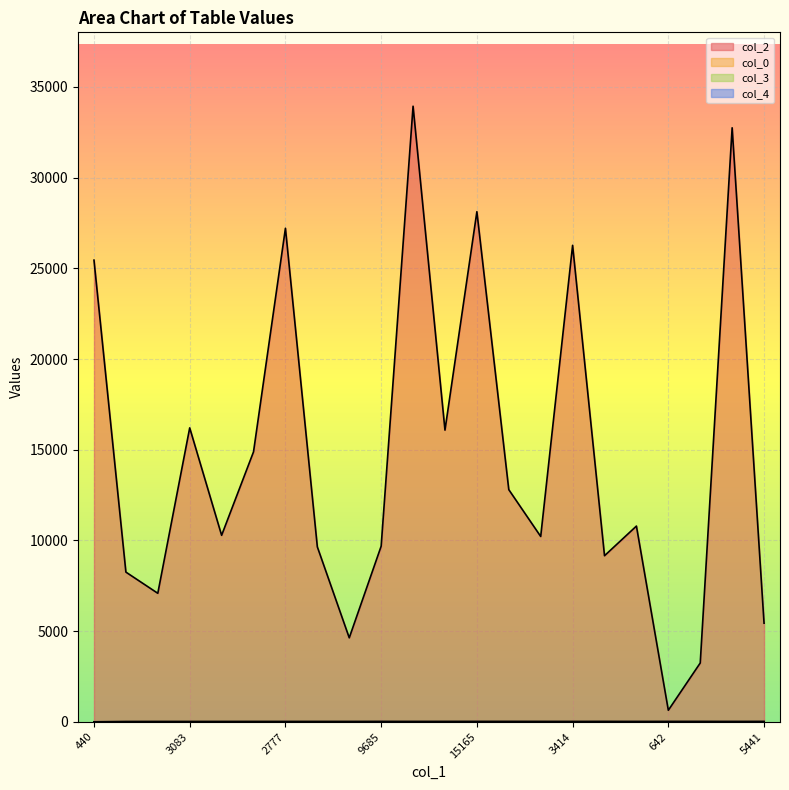

Reading left to right, list all the values displayed in this chart.

col_2: 440=25451	8257=8257	7089=7089	3083=16207	10285=10285	1498=14888	2777=27208	9647=9647	4635=4635	9685=9685	17619=33936	2881=16083	15165=28122	166=12802	10221=10221	3414=26268	9160=9160	10794=10794	642=642	3248=3248	17120=32747	5441=5441
col_0: 440=7	8257=24	7089=26	3083=26	10285=26	1498=27	2777=27	9647=27	4635=27	9685=28	17619=28	2881=28	15165=28	166=28	10221=28	3414=28	9160=28	10794=28	642=28	3248=28	17120=28	5441=28
col_3: 440=0	8257=2	7089=0	3083=0	10285=2	1498=0	2777=0	9647=0	4635=2	9685=7	17619=2	2881=5	15165=7	166=7	10221=5	3414=2	9160=7	10794=2	642=7	3248=7	17120=2	5441=7
col_4: 440=1	8257=0	7089=0	3083=0	10285=0	1498=0	2777=0	9647=0	4635=0	9685=0	17619=0	2881=0	15165=0	166=0	10221=0	3414=0	9160=0	10794=0	642=0	3248=0	17120=0	5441=0